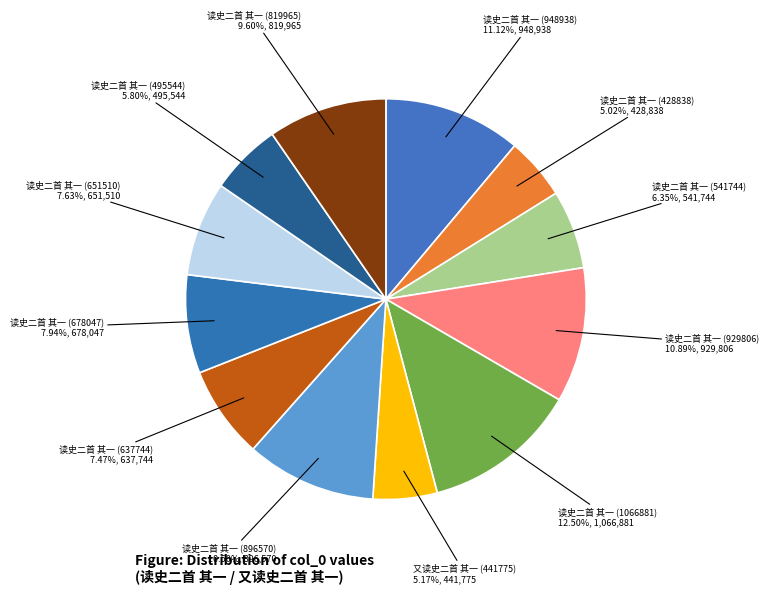

Do 读史二首 其一 (651510) and 读史二首 其一 (678047) together represent more than half of the pie?

No